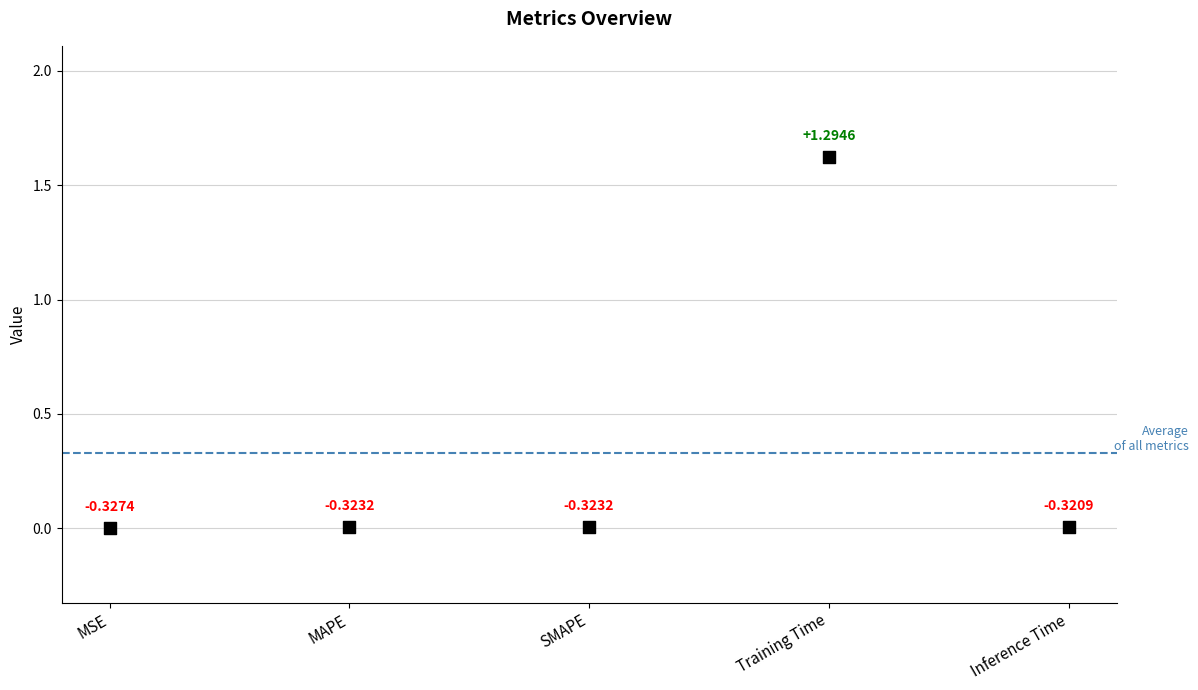

What is the range of Y values (max minus min)?

1.6